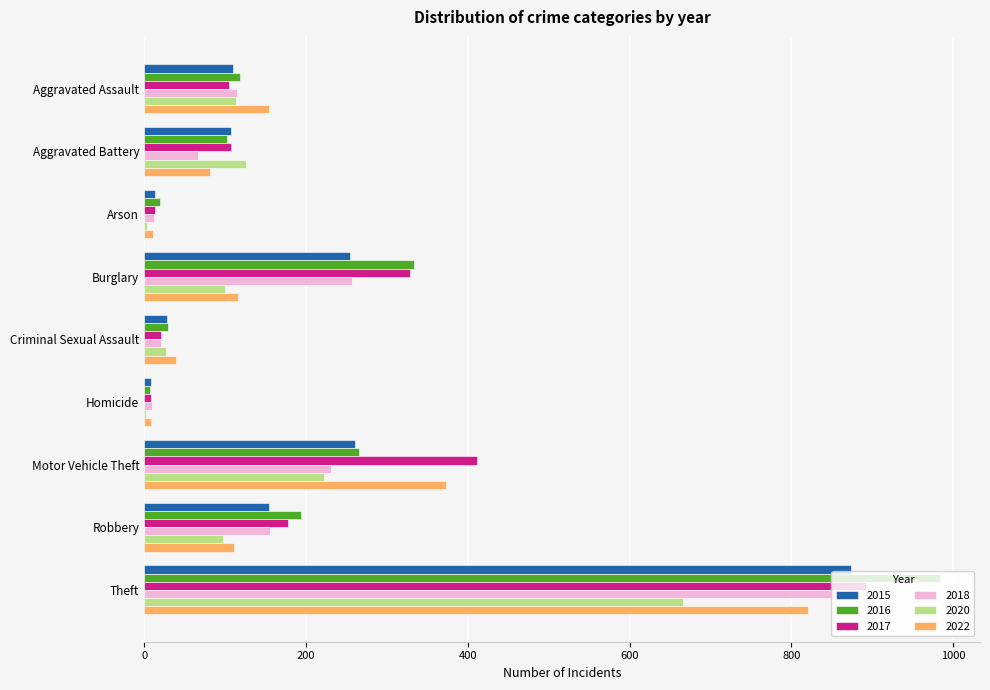

What is the sum of the 2022 values at Robbery and Criminal Sexual Assault?

150